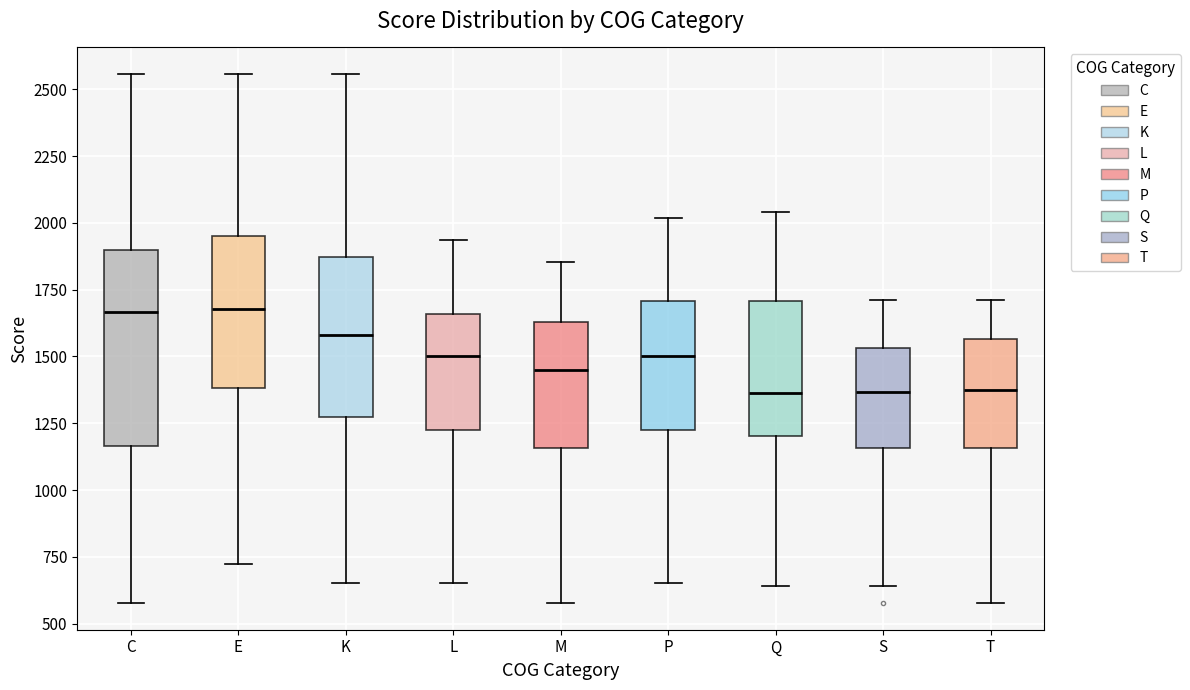

Reading left to right, read every box against the y-axis: the position of its median line, the range the box covers, and the ends of its whiskers. The values are not printed on the chart, so give them approximately, as read against the axis.

C: median 1650, box 1150 to 1900, whiskers 600 to 2550
E: median 1700, box 1400 to 1950, whiskers 700 to 2550
K: median 1600, box 1250 to 1850, whiskers 650 to 2550
L: median 1500, box 1200 to 1650, whiskers 650 to 1950
M: median 1450, box 1150 to 1650, whiskers 600 to 1850
P: median 1500, box 1200 to 1700, whiskers 650 to 2000
Q: median 1350, box 1200 to 1700, whiskers 650 to 2050
S: median 1350, box 1150 to 1550, whiskers 650 to 1700
T: median 1350, box 1150 to 1550, whiskers 600 to 1700